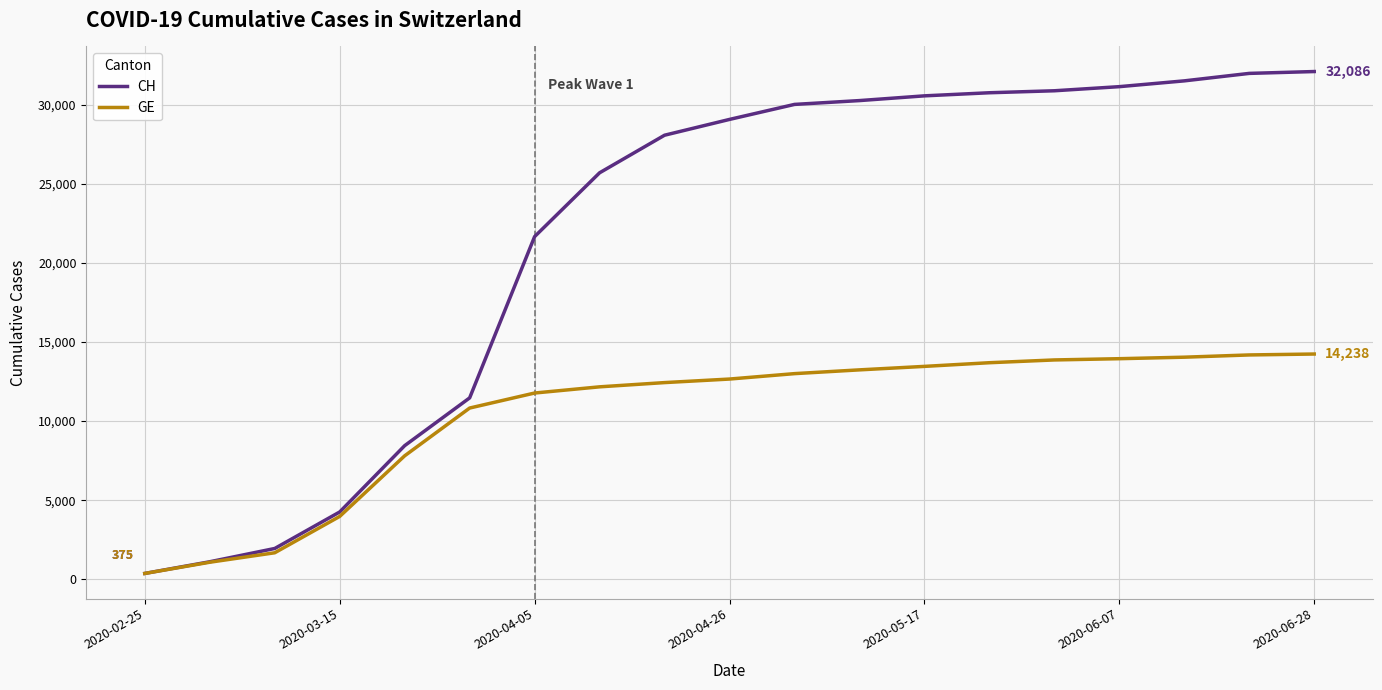

List the series in order of their peak value, highest first.

CH, GE